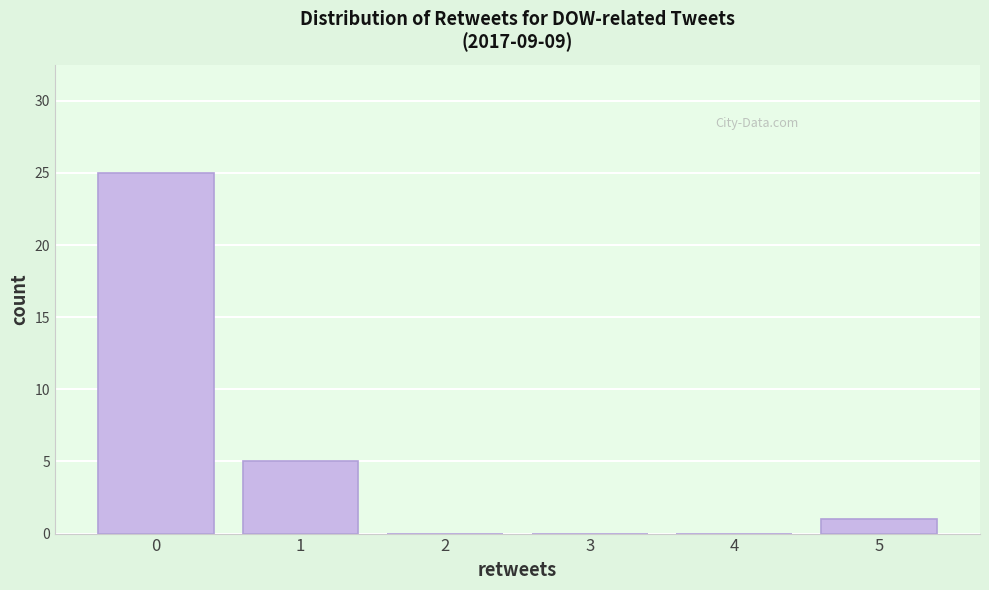

What is the height of the bar covering 0.5 to 1.5 on the x-axis? The values are not printed on the chart, so give them approximately, as read against the axis.

5